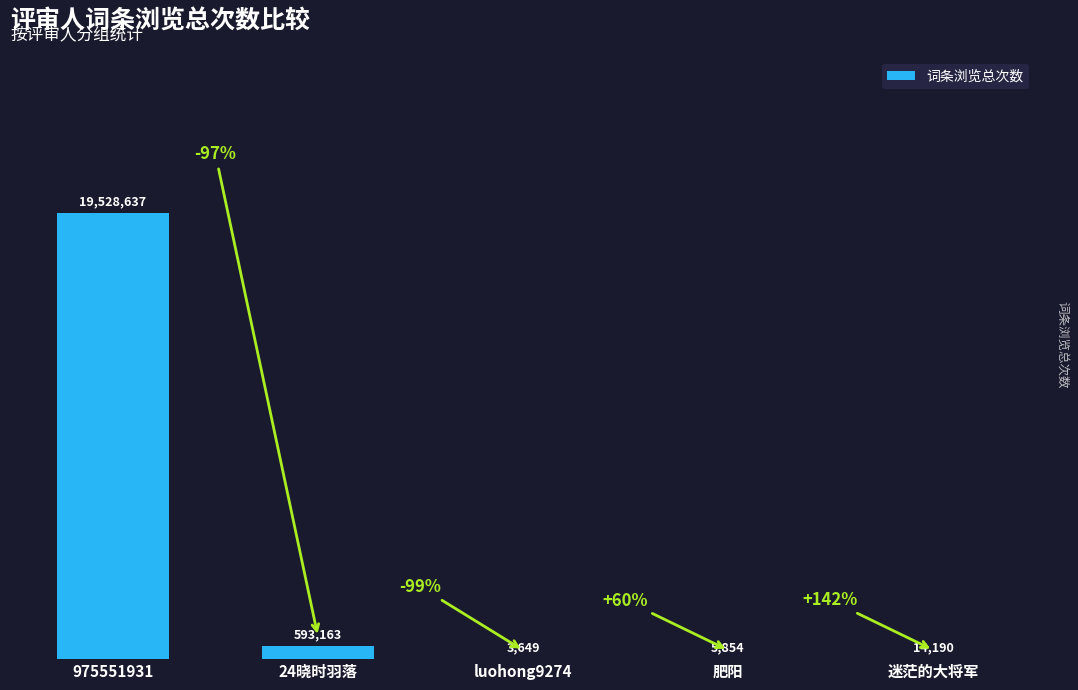

Which has a higher value, 迷茫的大将军 or luohong9274?

迷茫的大将军